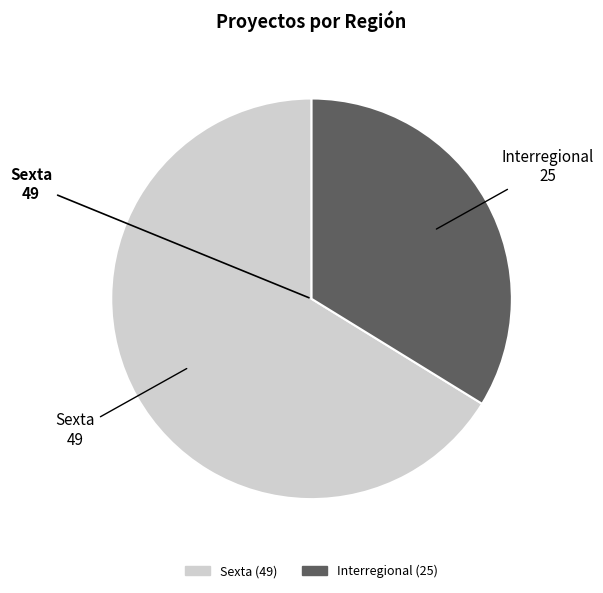

Is it true that Sexta is 61% of the pie?

False